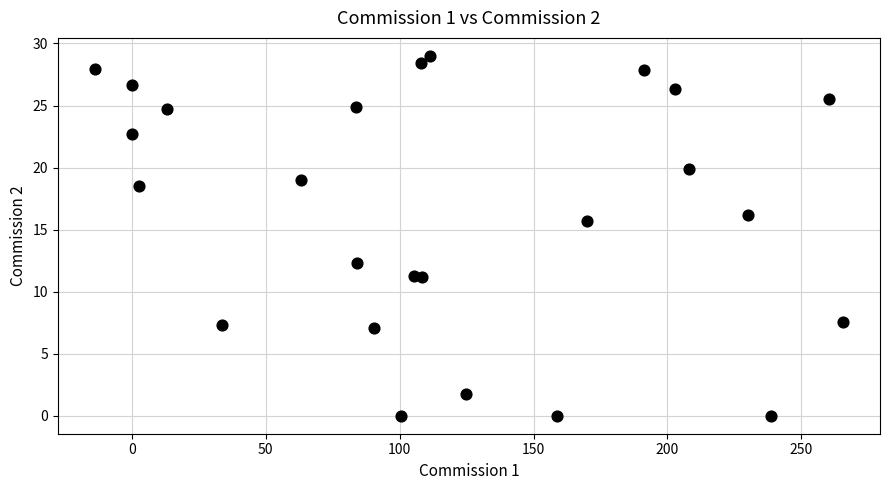

What is the range of Y values (max minus min)?

29.0